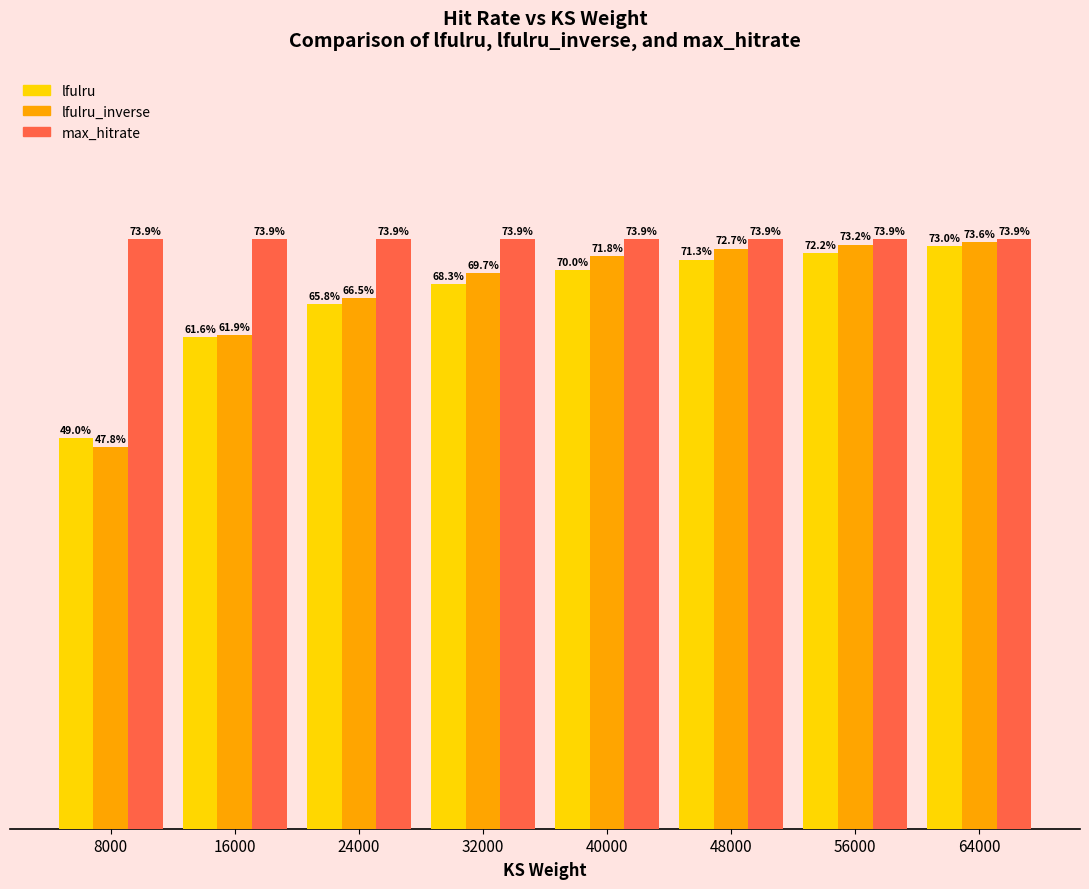

Rank the categories by lfulru value from lowest to highest.

8000, 16000, 24000, 32000, 40000, 48000, 56000, 64000